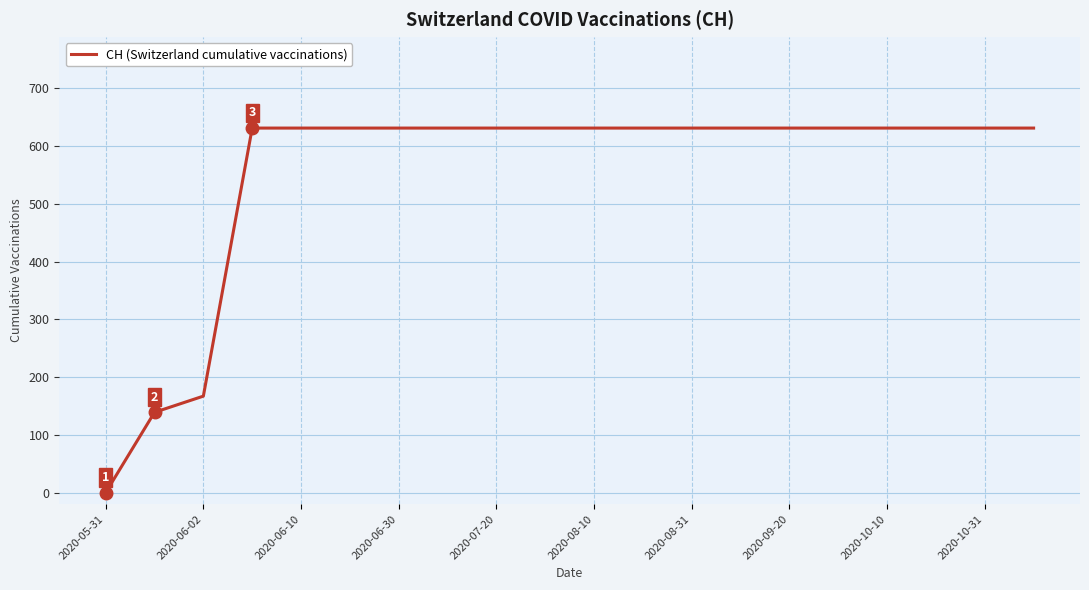

What is the difference between the maximum and minimum values?

631